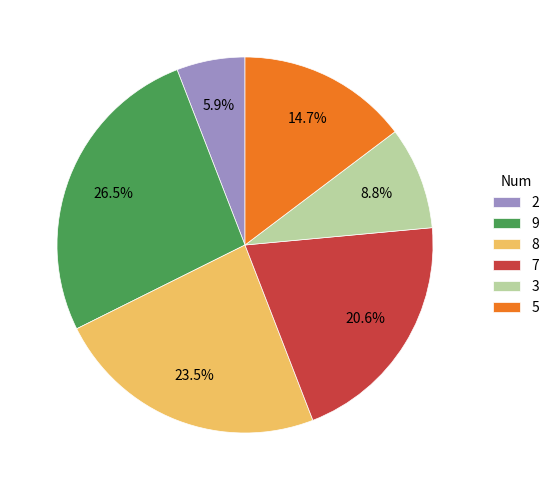

What percentage is NOT represented by 5?

85.3%